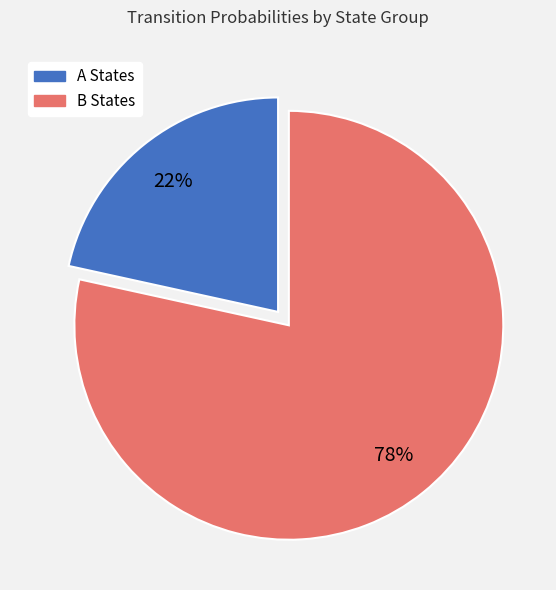

Is there a majority slice in this chart?

Yes